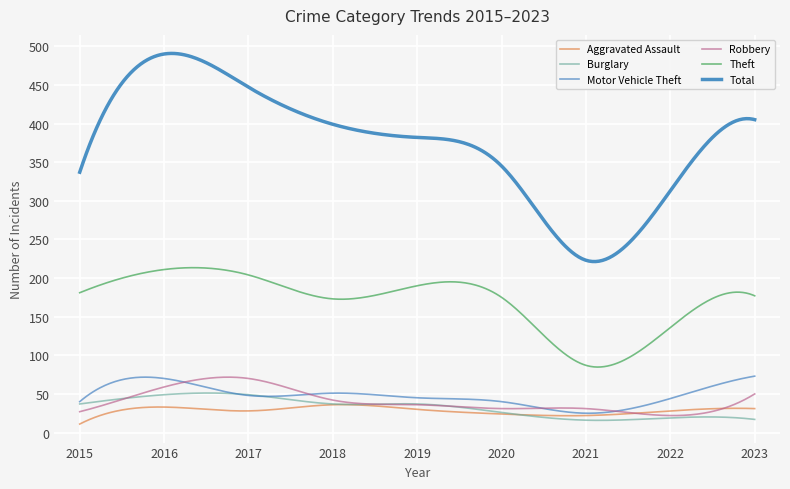

Does the chart have visible grid lines?

Yes